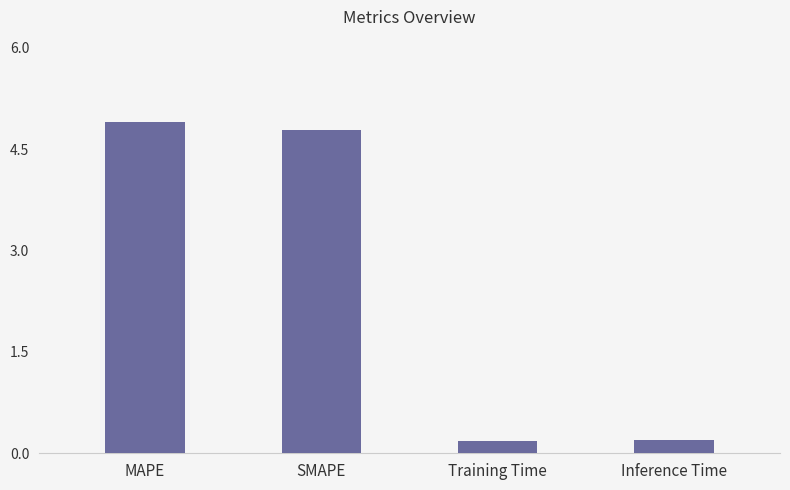

What is the change in value from MAPE to SMAPE?

-0.1